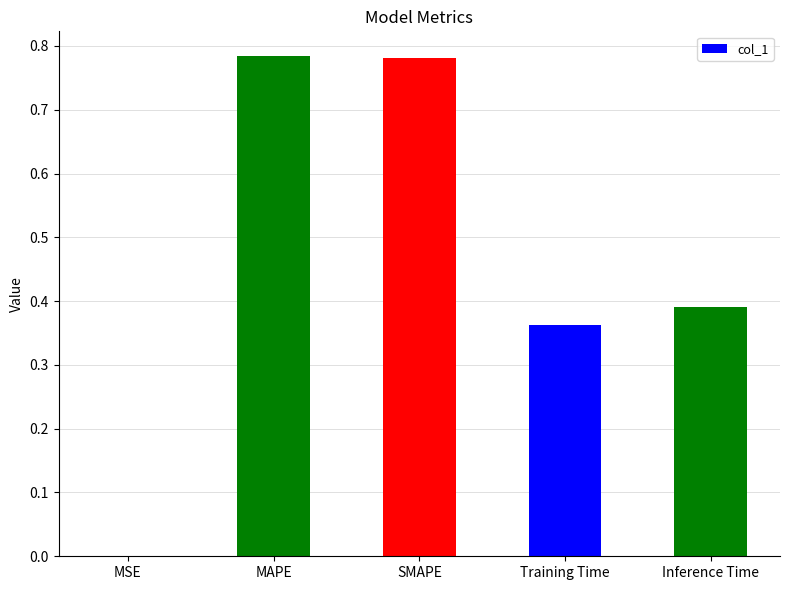

The chart shows a value of 0.0 at MSE. True or false?

True